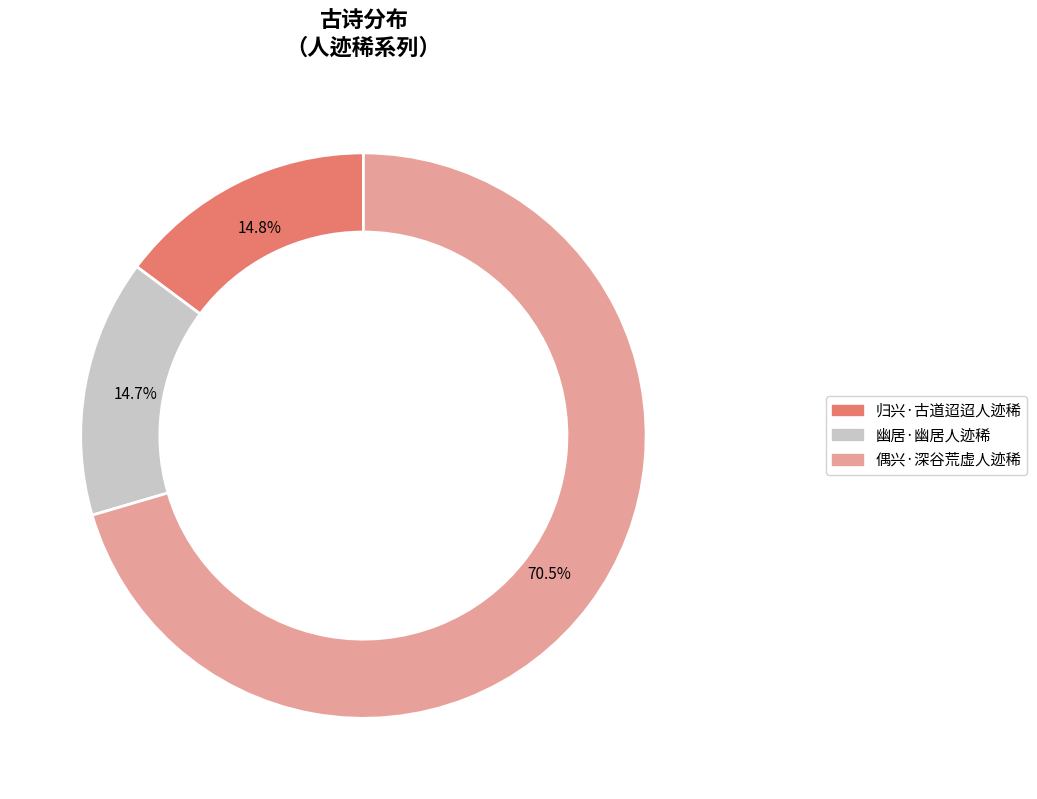

To the nearest percent, what percentage of the pie is 归兴·古道迢迢人迹稀?

15%